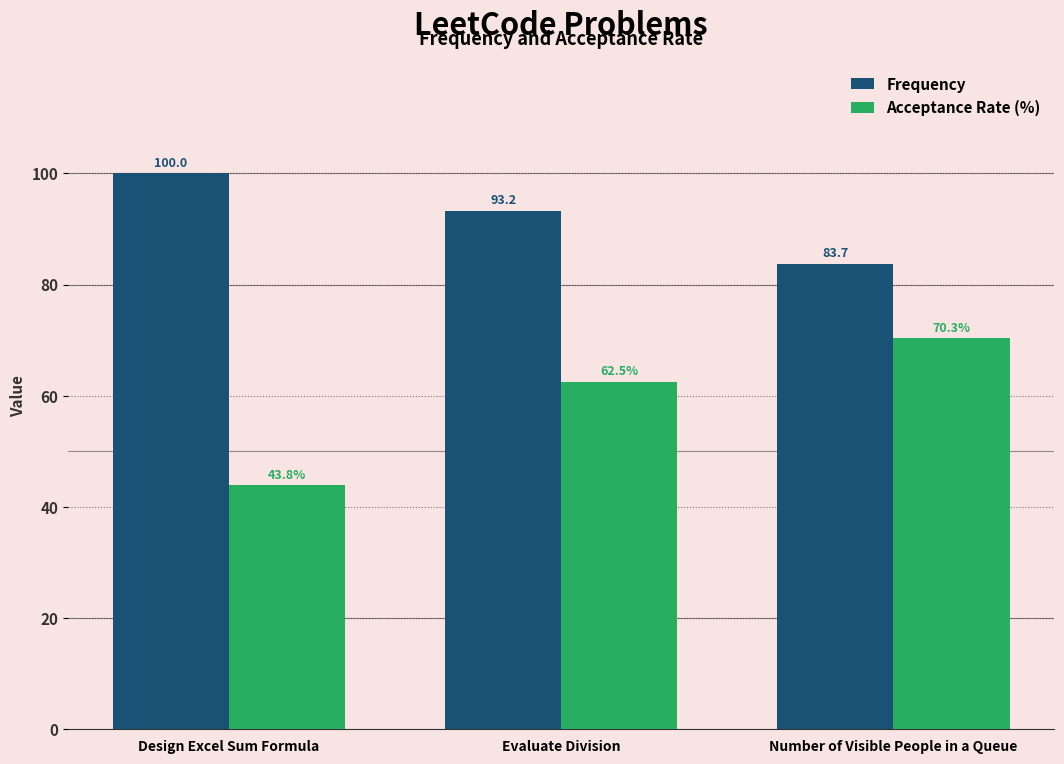

What is the highest value of the Frequency series?

100.0